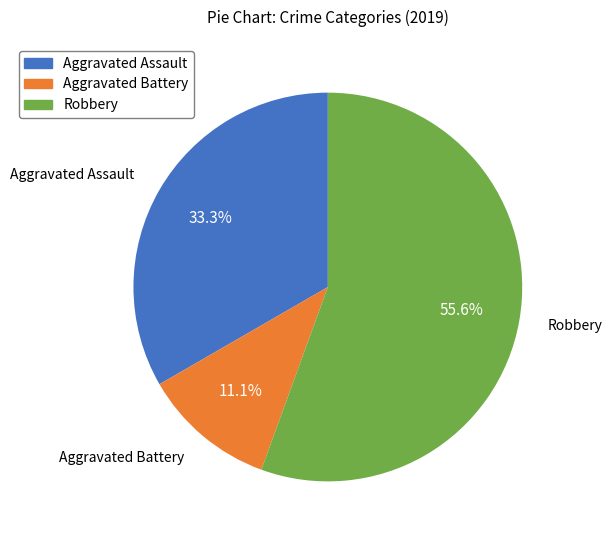

What is the largest slice in the pie chart?

Robbery